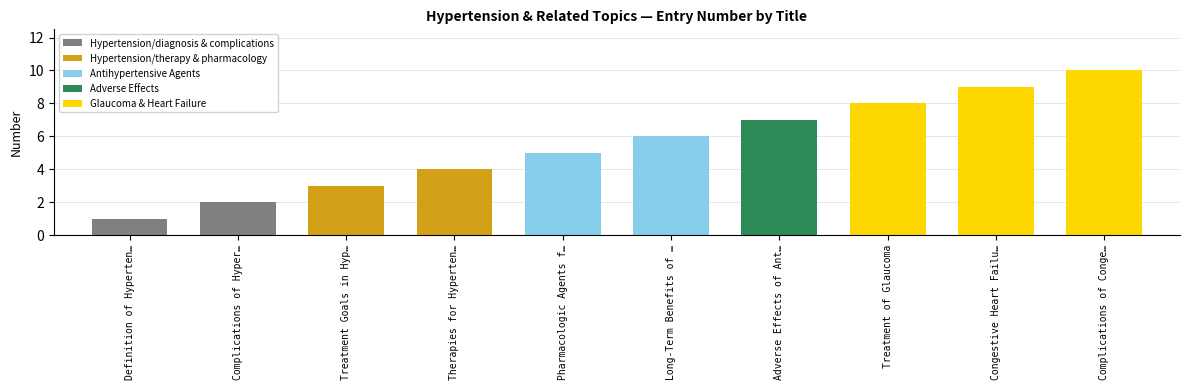

What is the difference between the values at Adverse Effects of Antihypertensive Agents and Complications of Hypertension?

5